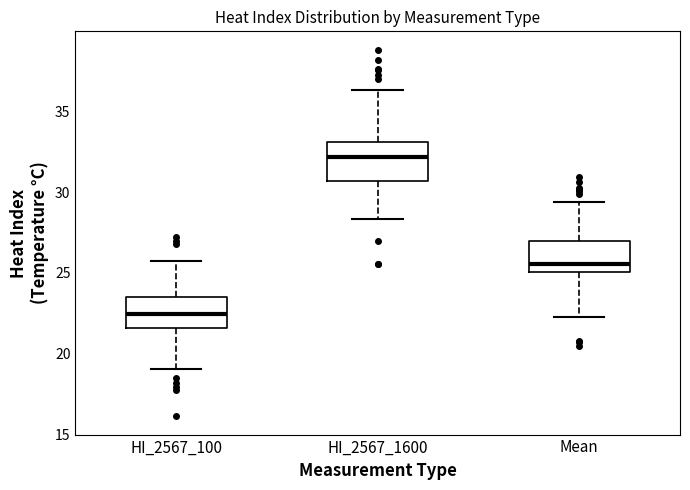

Where is the lower edge of the box for HI_2567_100 on the y-axis? The values are not printed on the chart, so give them approximately, as read against the axis.

21.5